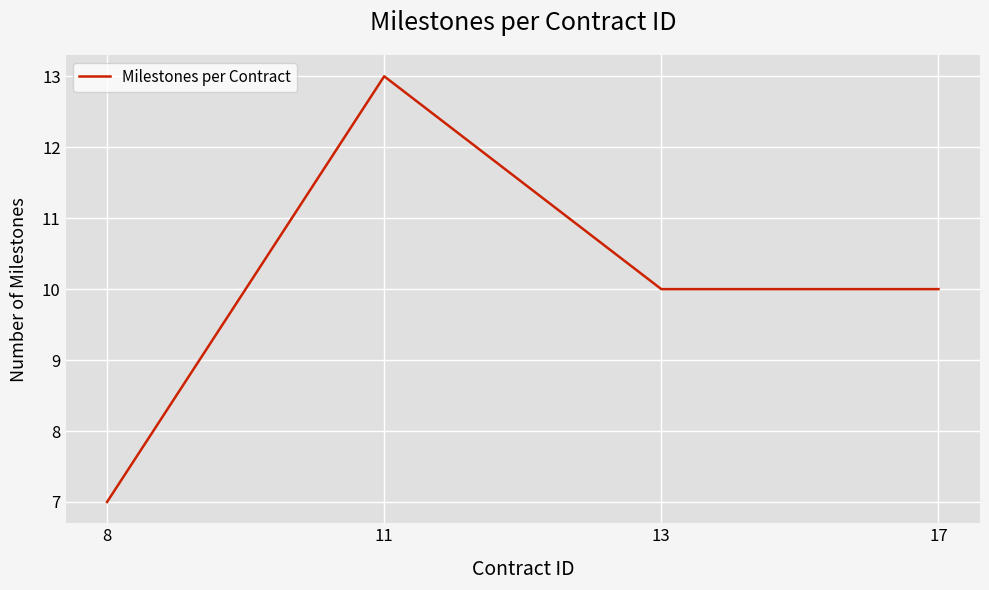

How many interior local peaks (higher than both neighbors) does the data have?

1